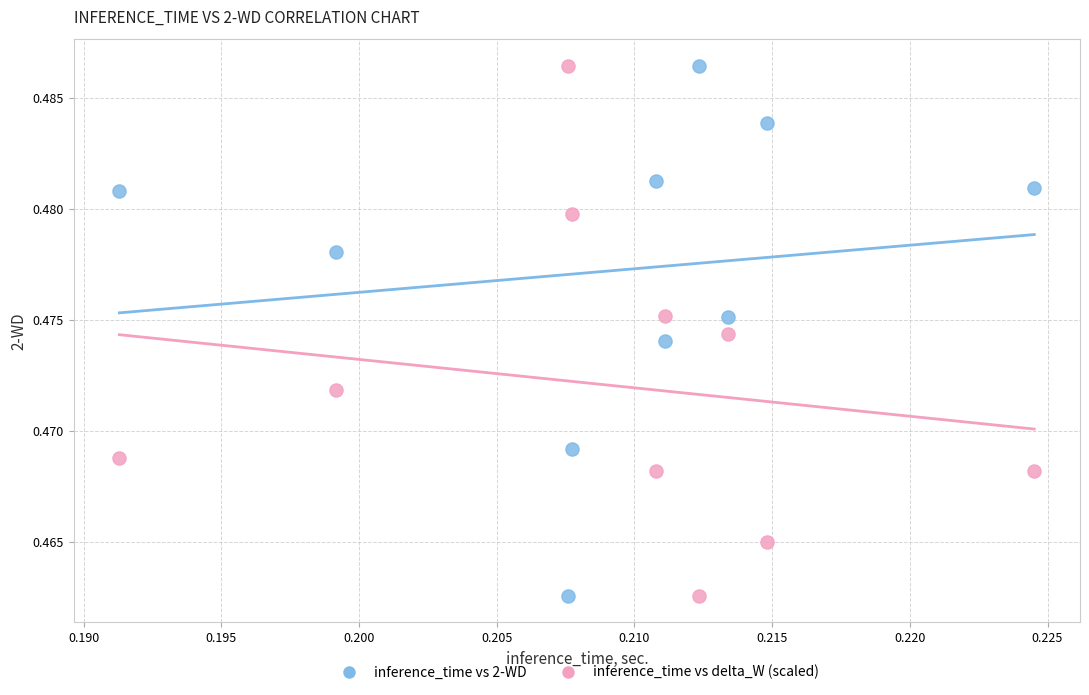

What are all the series names shown in the legend?

inference_time vs 2-WD, inference_time vs delta_W (scaled)